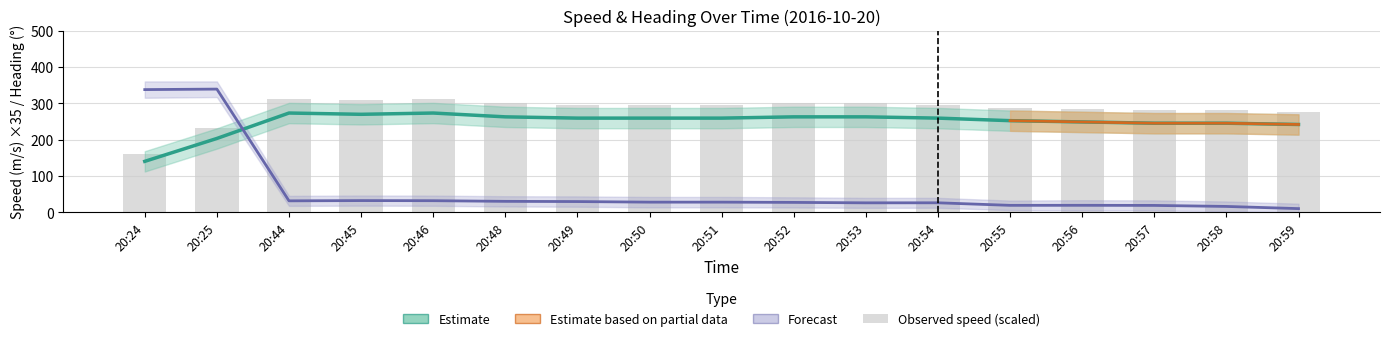

Where does the Speed Upper series first go above 296?

20:44